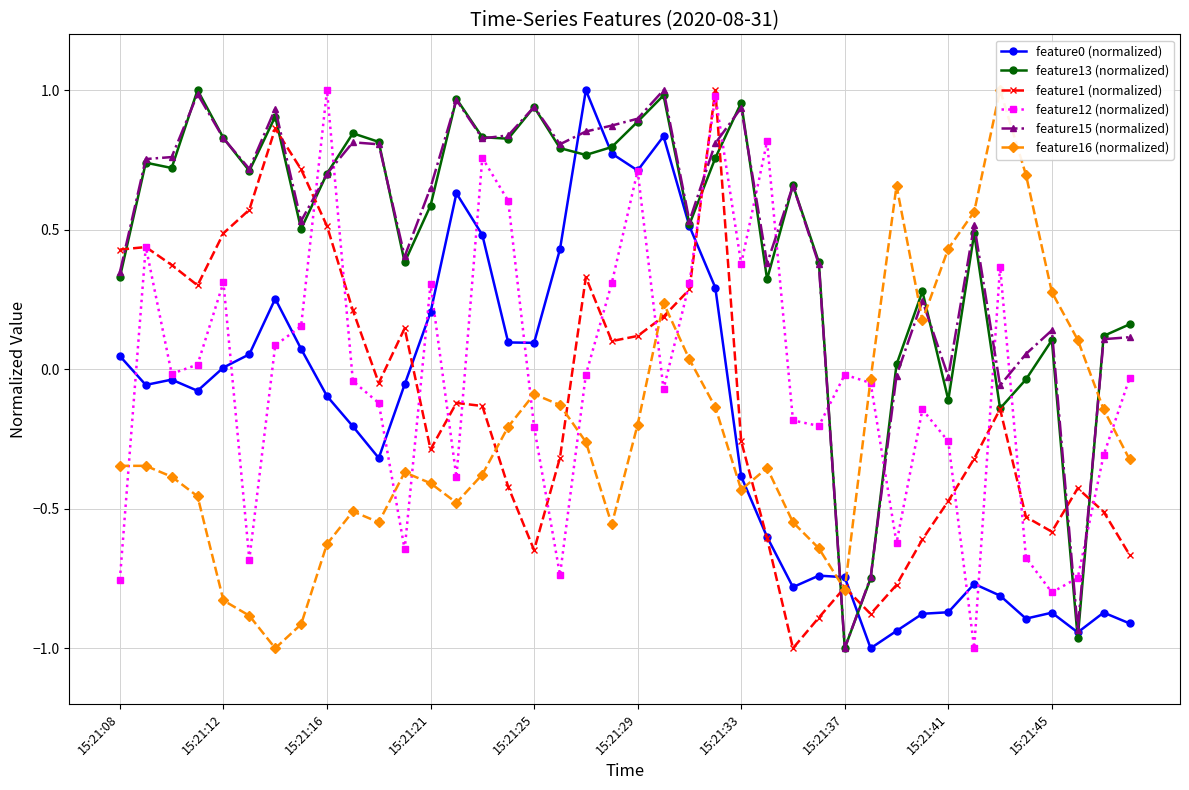

How many interior local peaks does the feature16 (normalized) series have?

7